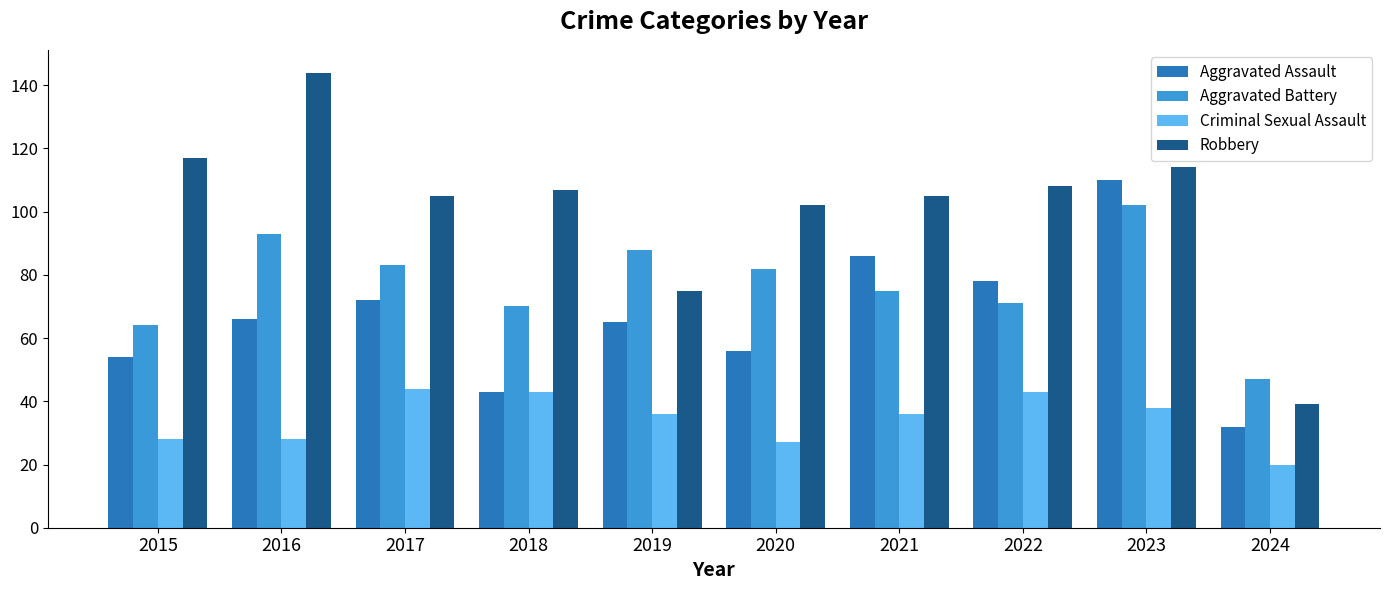

Between 2023 and 2024, which series saw the biggest shift?

Aggravated Assault